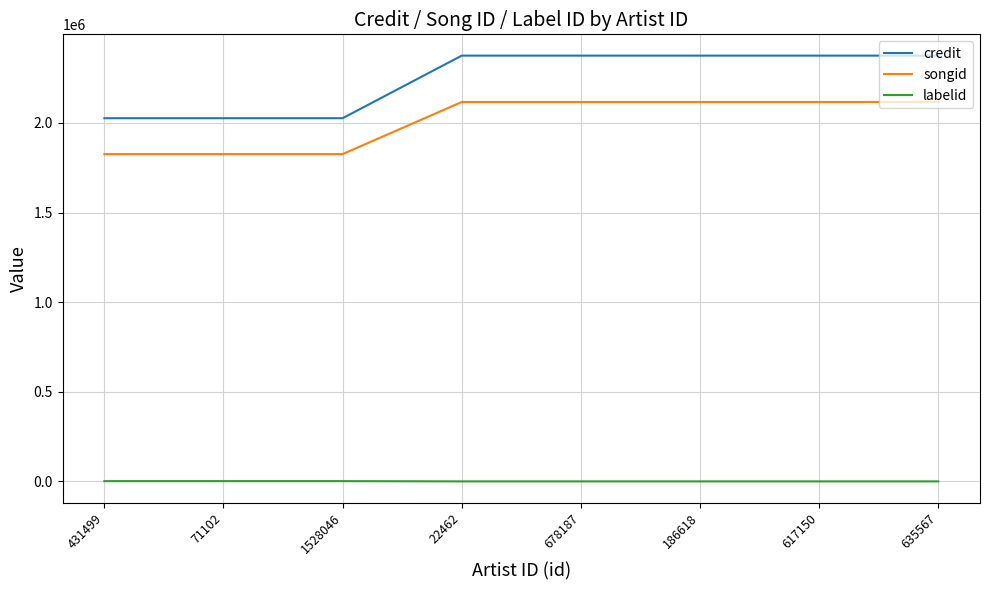

The value of songid at 22462 is 831065. True or false?

False